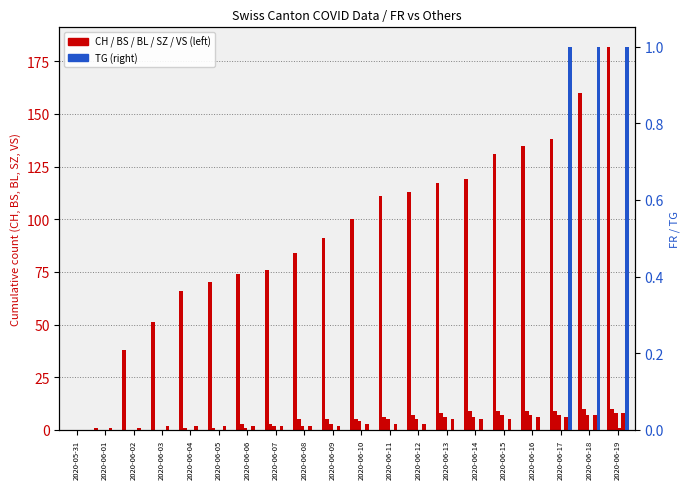

What is the spread (max minus min) of values at 2020-06-16?

135